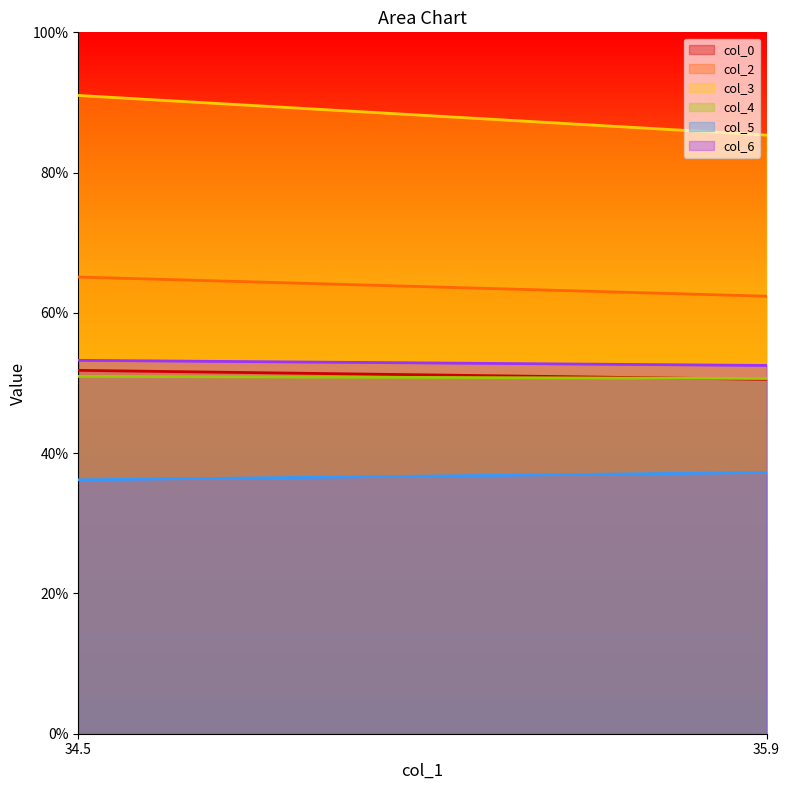

Which series has the largest total across all categories?

col_3